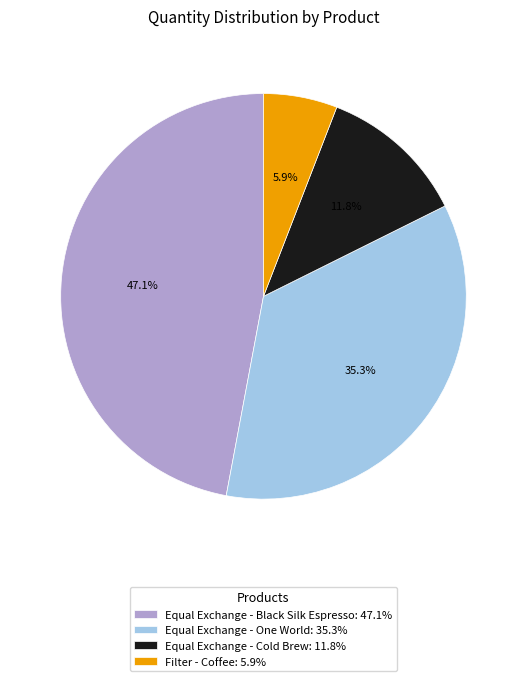

Which category has the biggest portion of the pie?

Equal Exchange - Black Silk Espresso